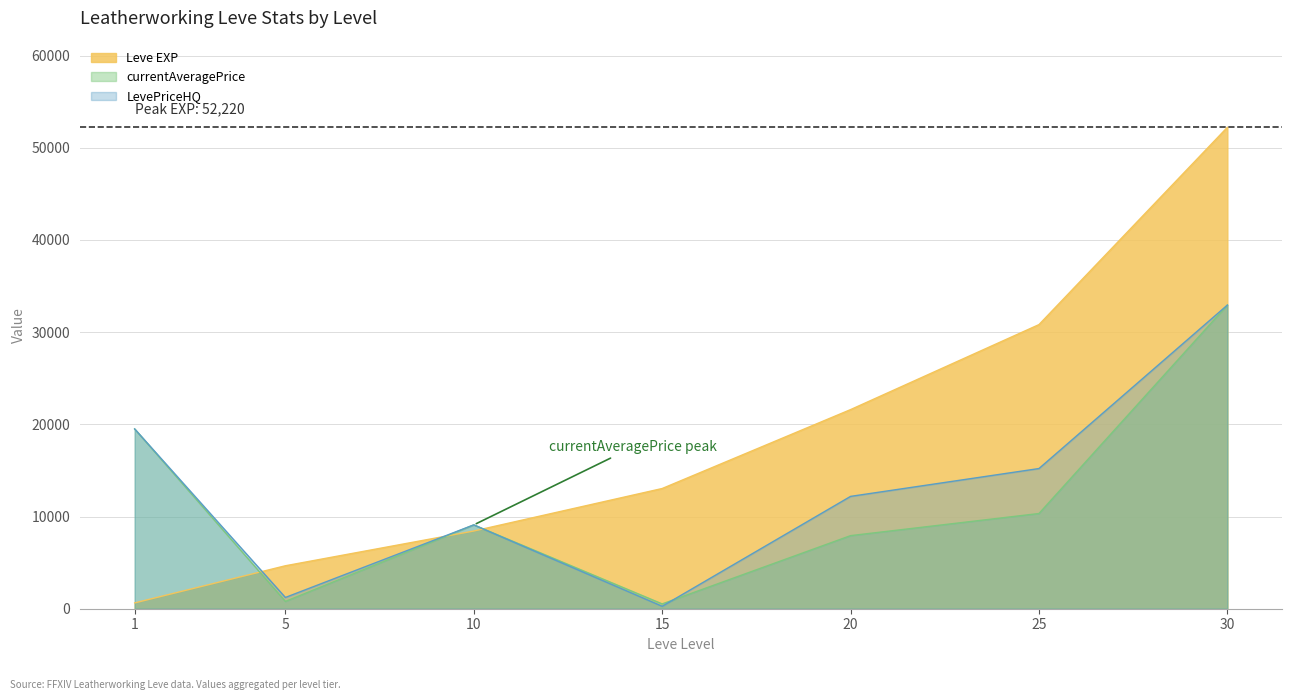

Which series has the largest range (max minus min)?

Leve EXP